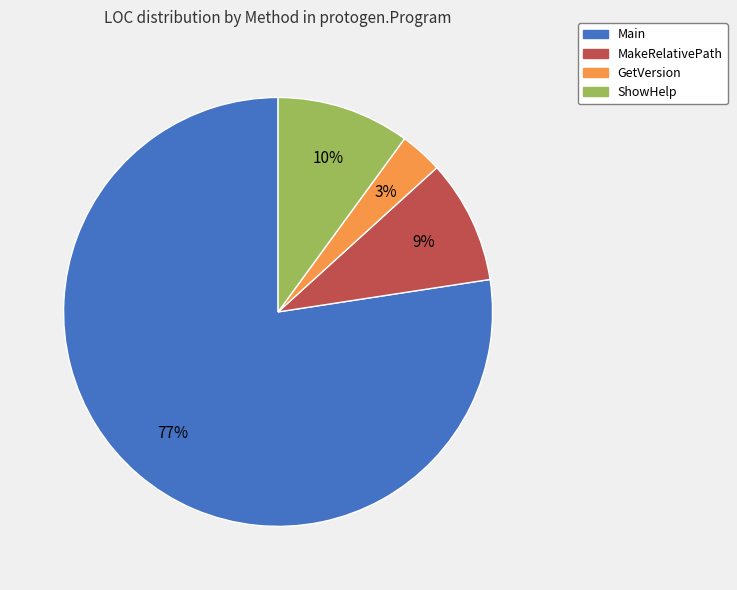

To the nearest percent, what is the average slice percentage?

25%